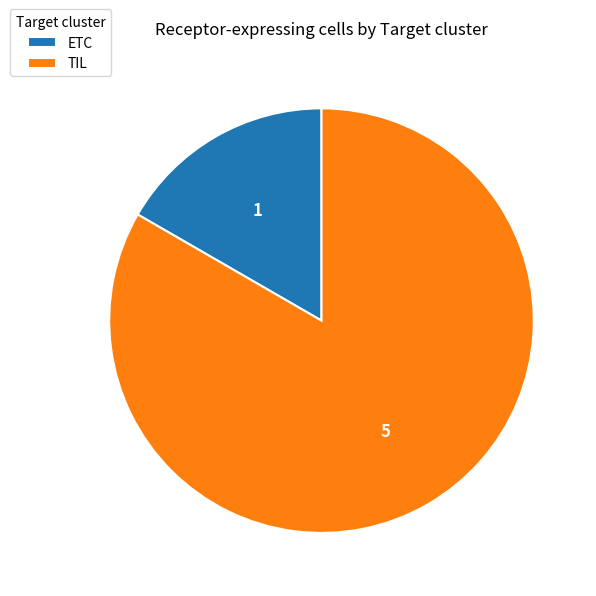

Is the sum of ETC and TIL greater than half?

Yes